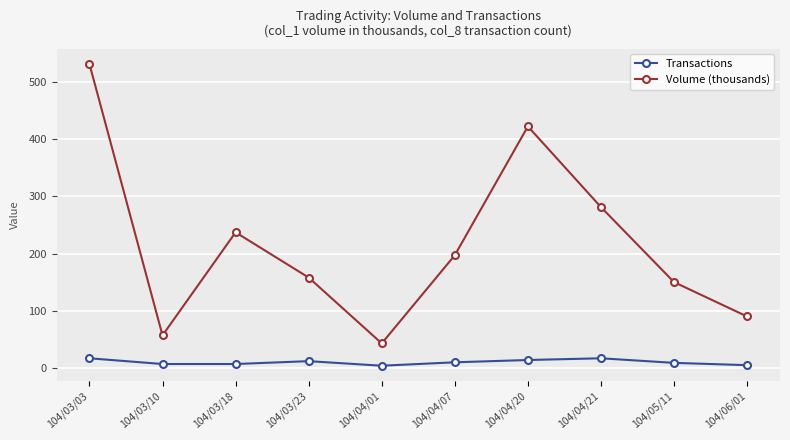

Where is the first local maximum for Volume (thousands)?

104/03/18